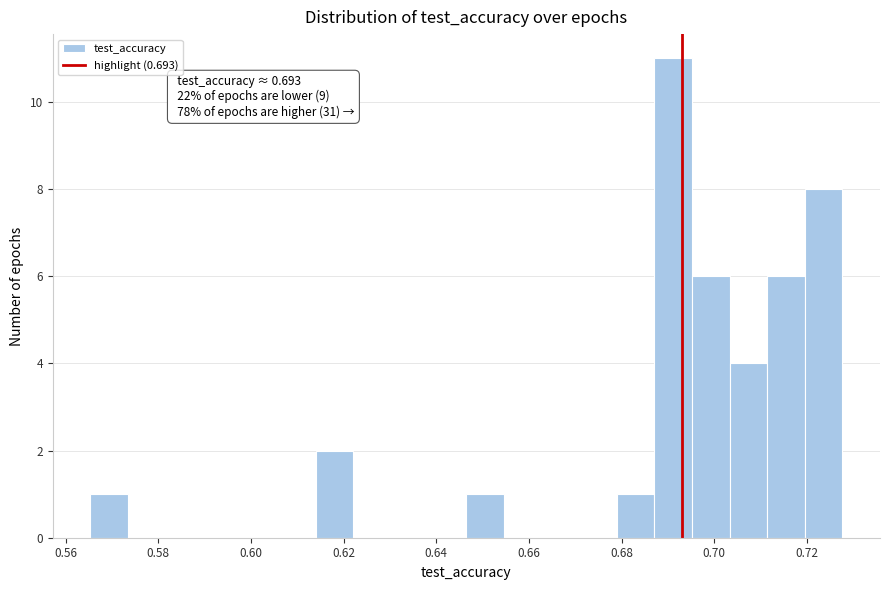

Which range on the x-axis has the tallest bar?

0.688 to 0.696